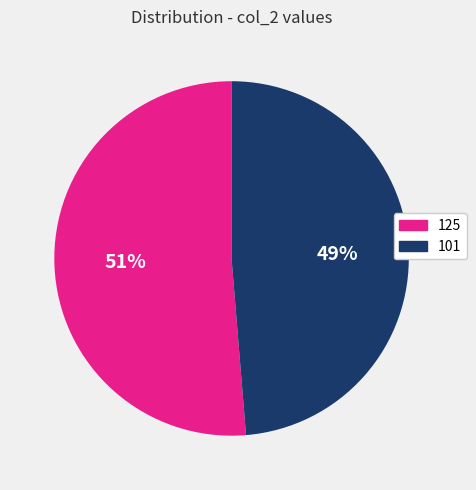

True or false: 101 accounts for 42% of the total.

False